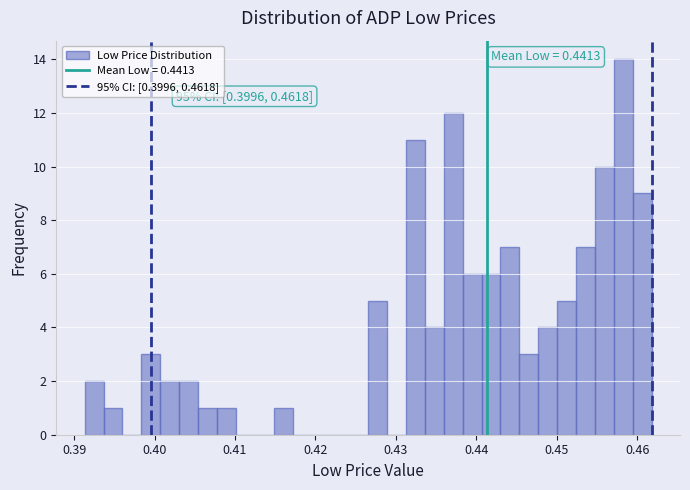

Read against the x-axis, roughly where is the centre of the tallest bar?

0.458